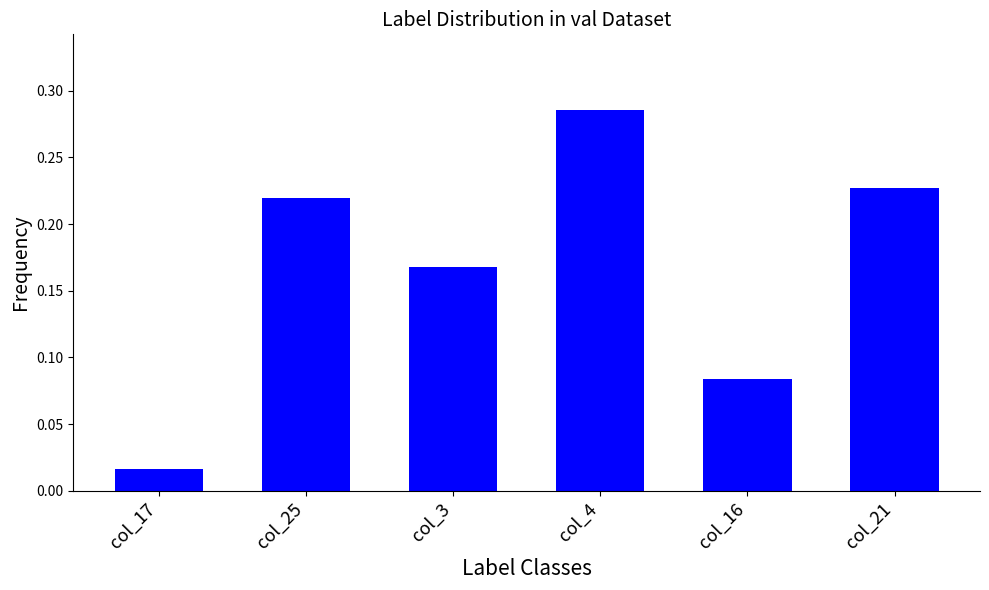

Count the number of data series in this chart.

1